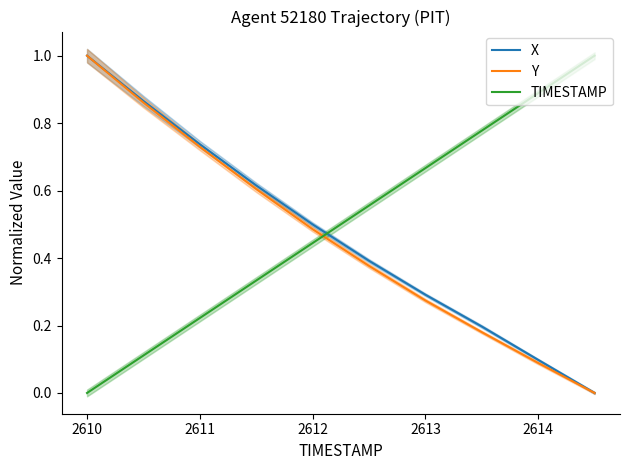

How many values in the X series exceed 0?

9